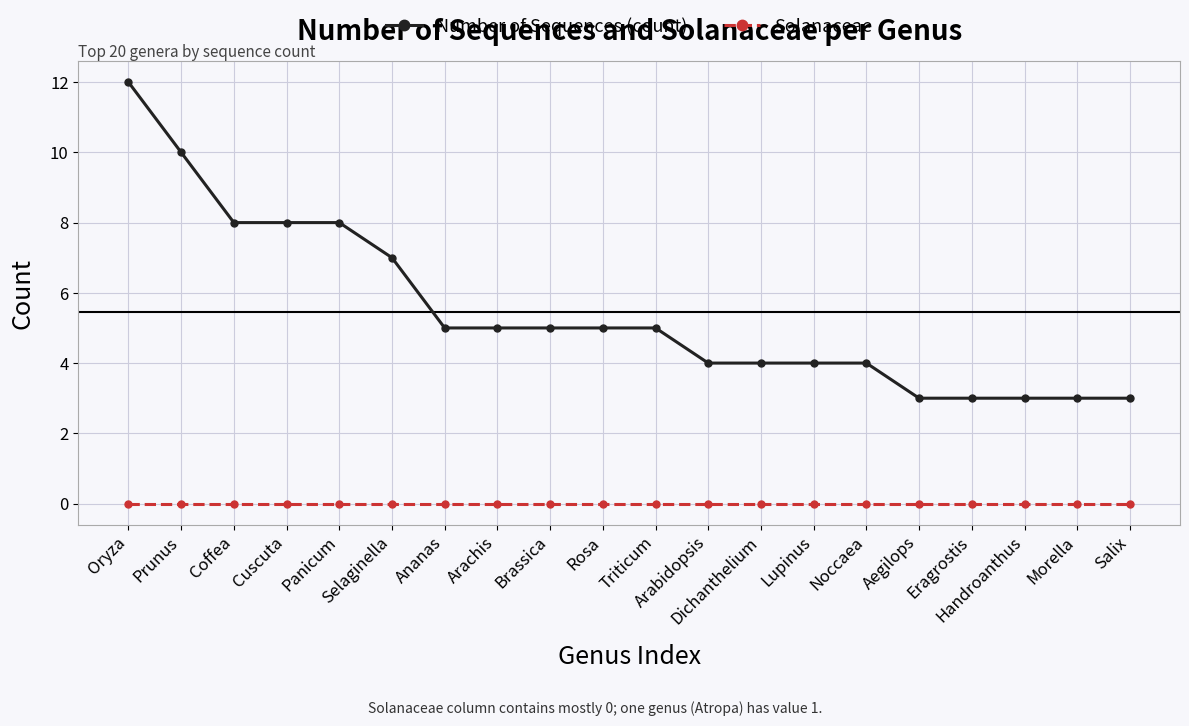

Count the number of data series in this chart.

2